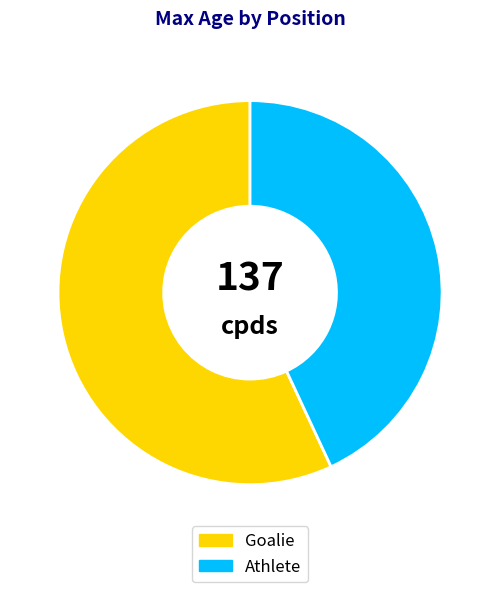

Does Goalie represent more than half of the total?

Yes